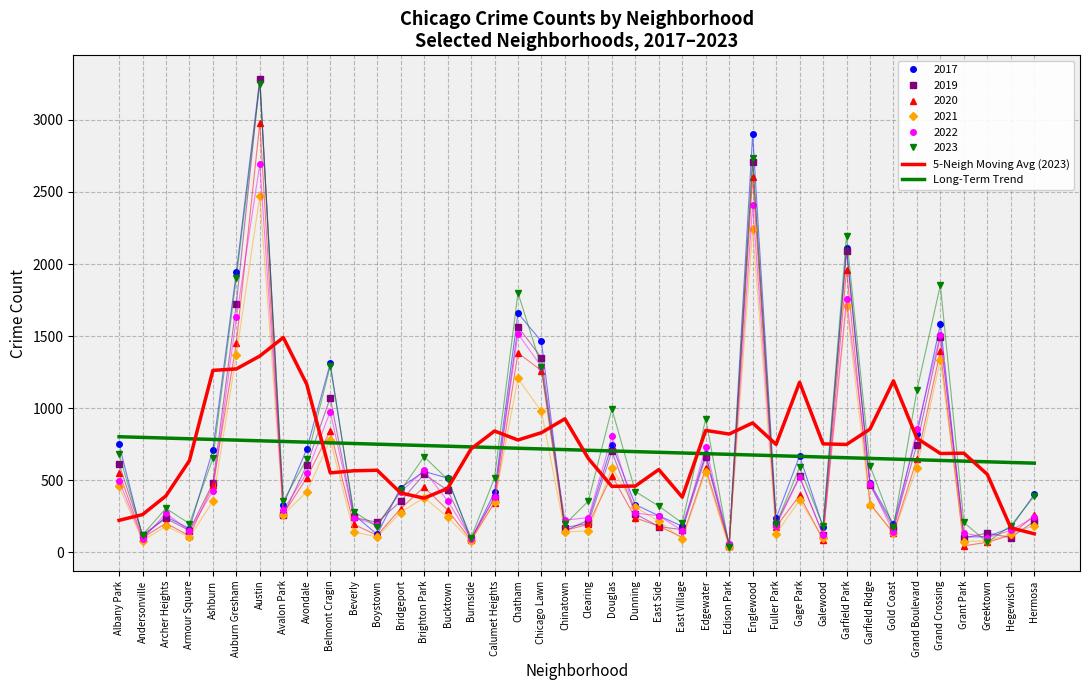

How many values in the Long-Term Trend series exceed 712?

20